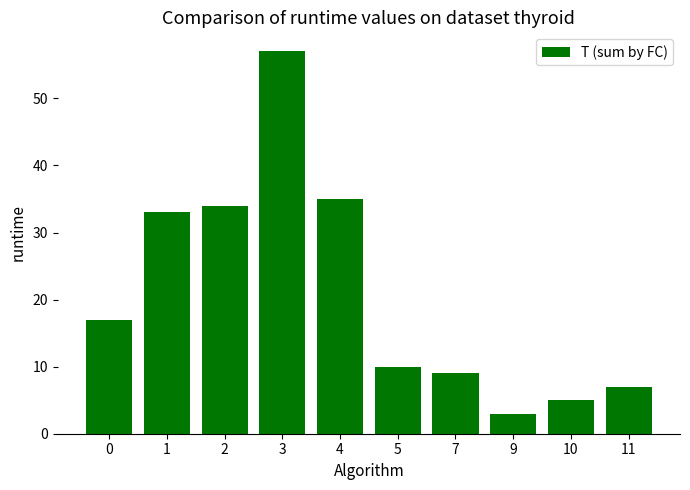

What is the greatest value displayed?

57